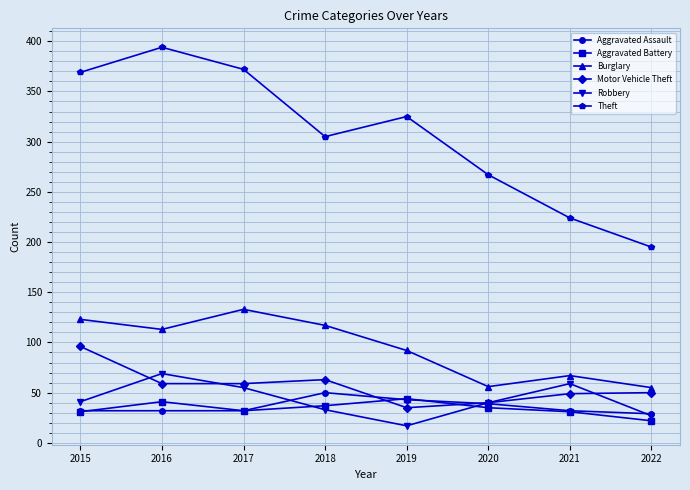

What is the difference between the second highest and minimum values in the Aggravated Battery series?

19